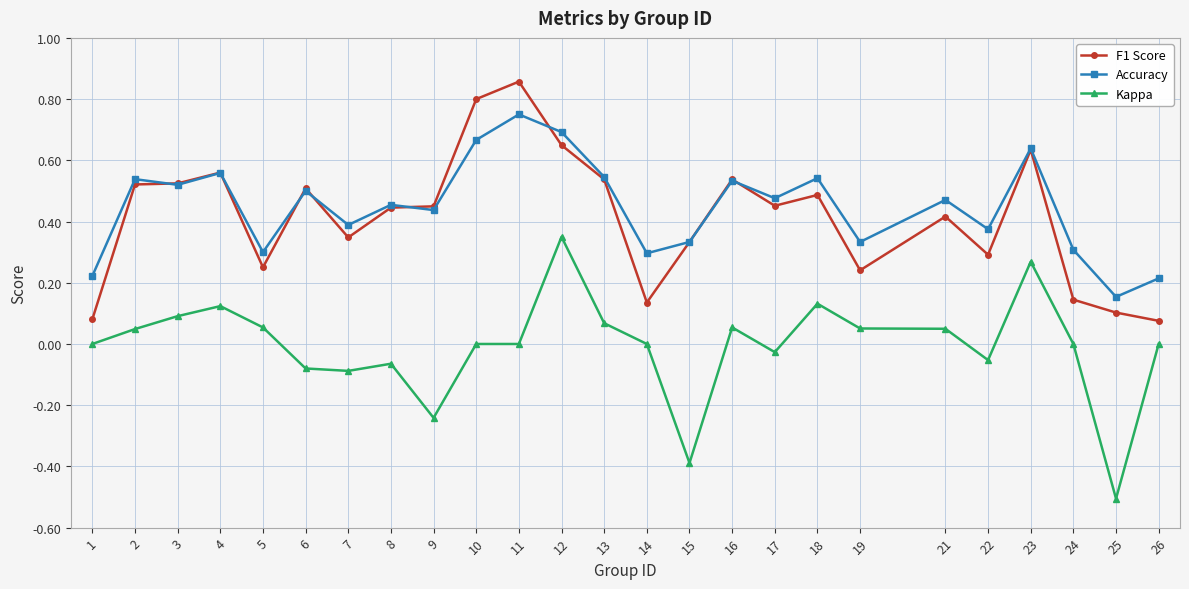

How many data points does each series have?

25